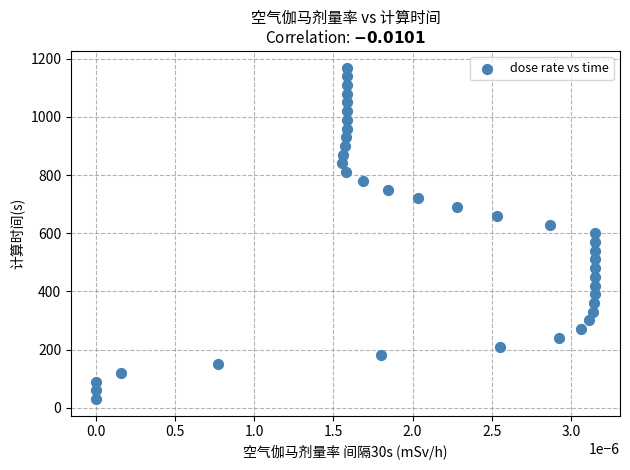

What is the range of Y values (max minus min)?

1140